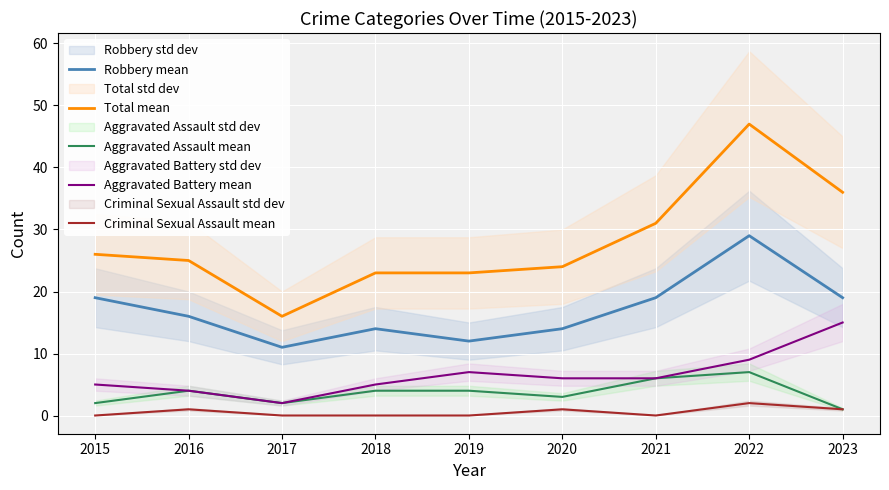

In Robbery mean, how many points are lower than both neighbors (excluding endpoints)?

2